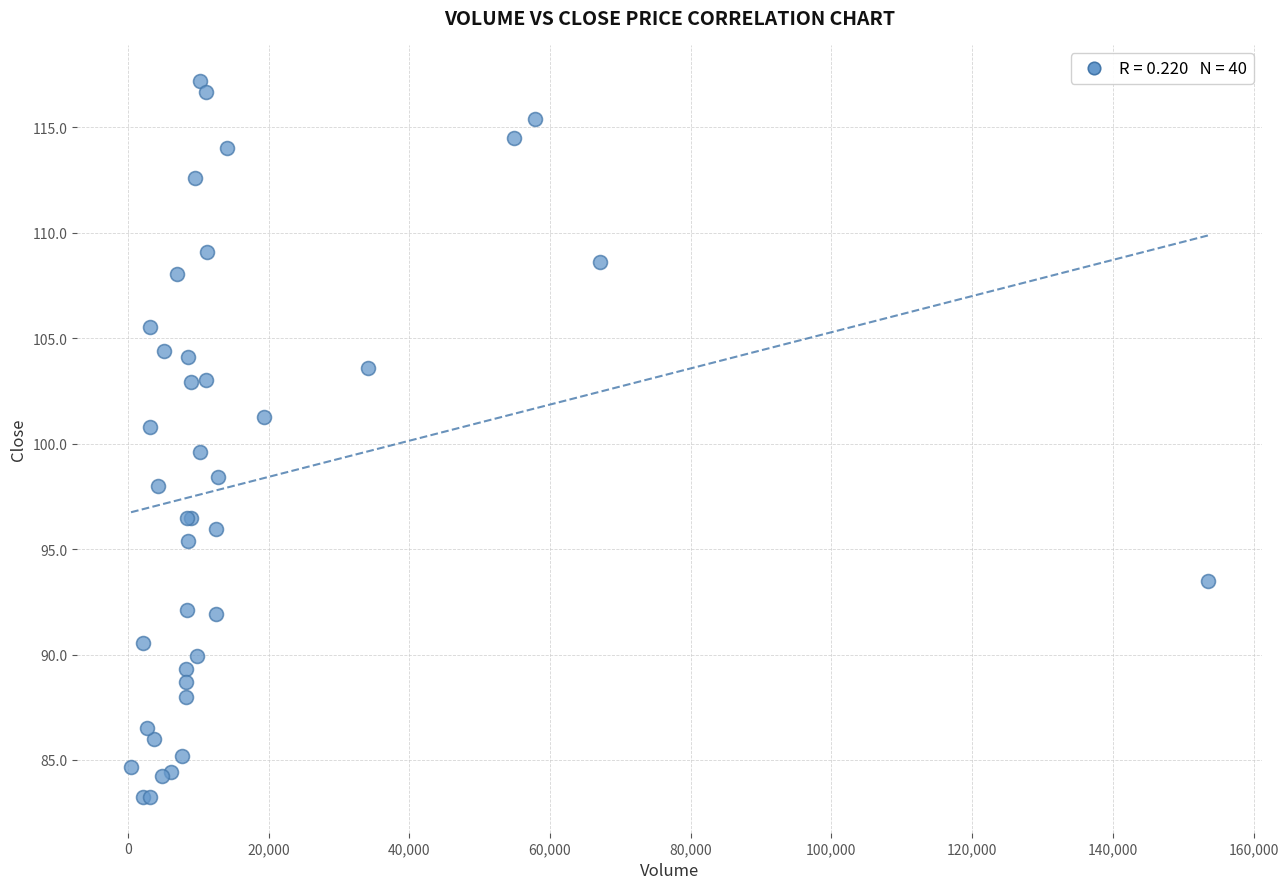

What Y value in the scatter plot is closest to 100?

99.6